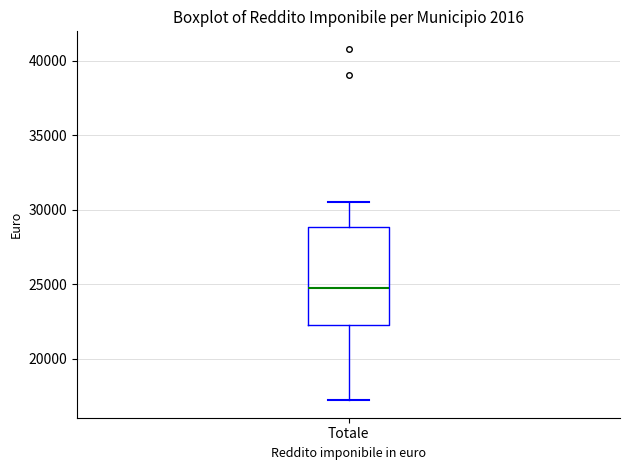

Where does the median line of the box for Totale sit on the y-axis? The values are not printed on the chart, so give them approximately, as read against the axis.

24500